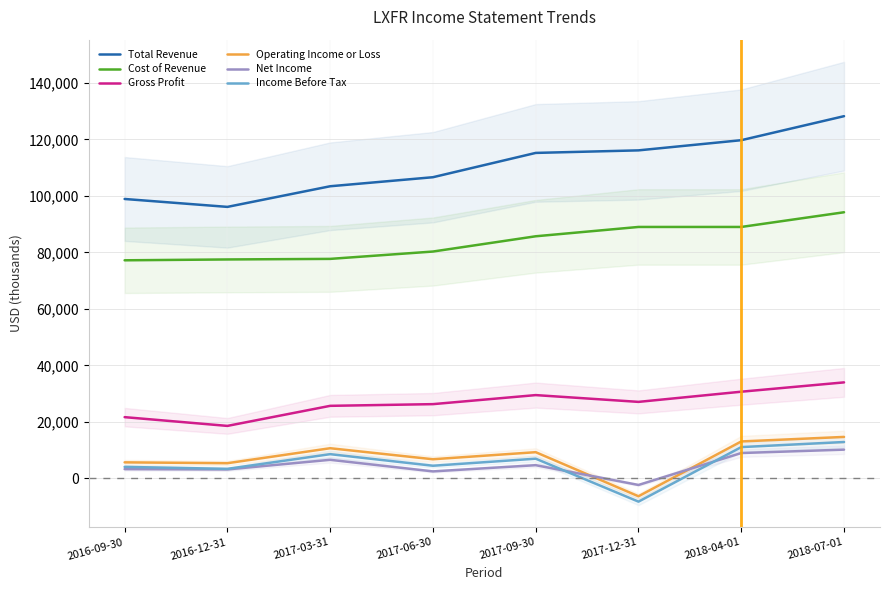

Is it true that Gross Profit equals 43134 at 2018-04-01?

False